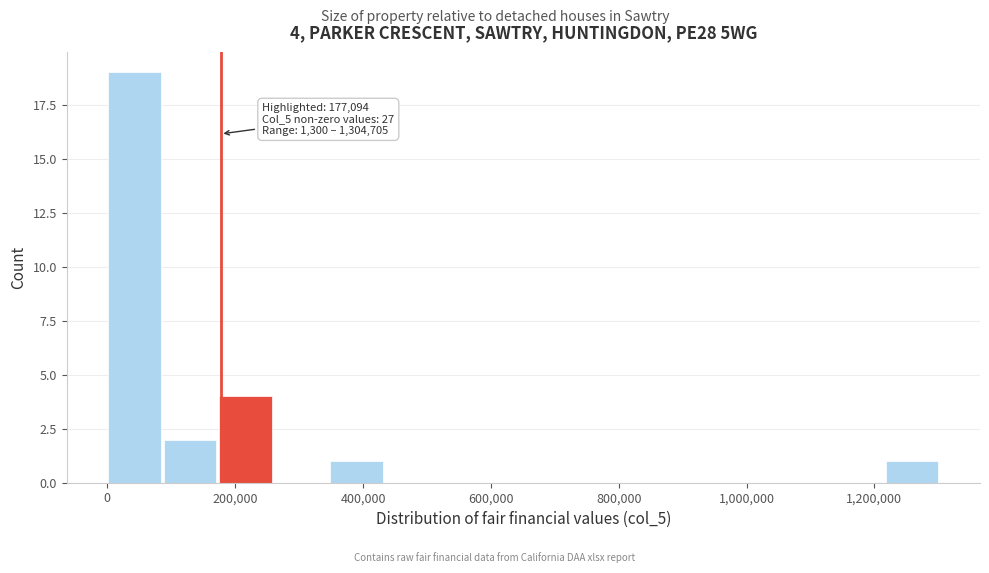

Over which range of the x-axis is the bar tallest?

0 to 80000